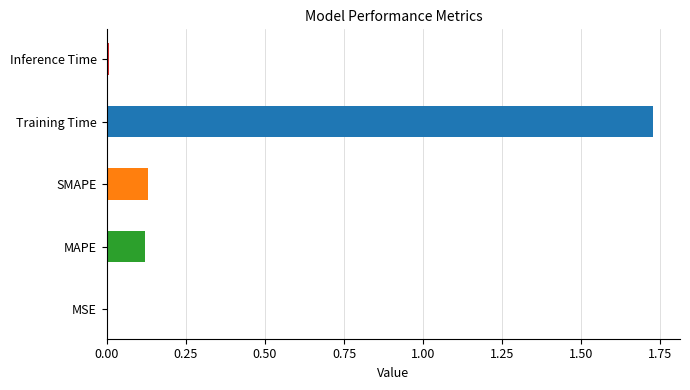

Is it true that the value at Training Time is 0.4?

False